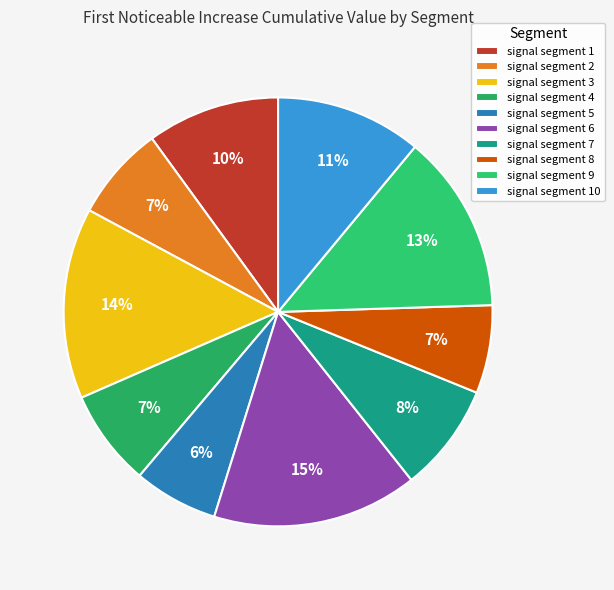

To the nearest percent, what percentage of the pie is signal segment 4?

7%